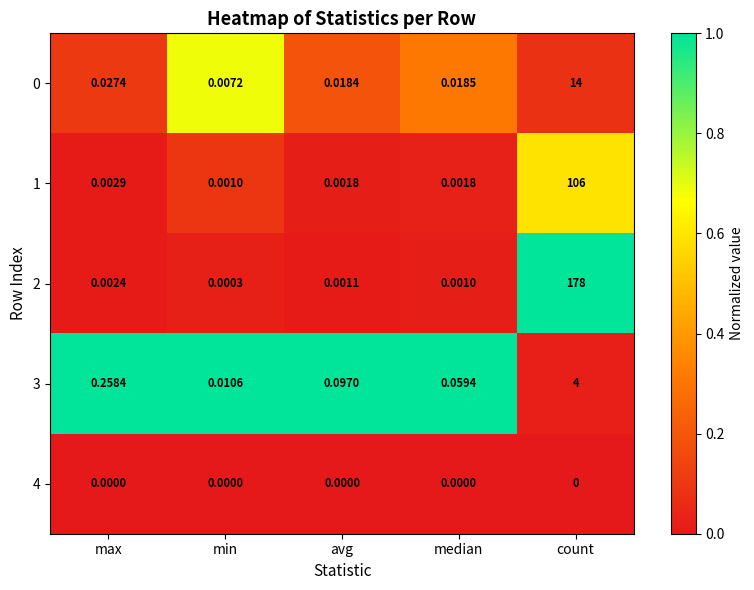

At which category is the sum across all series the highest?

count